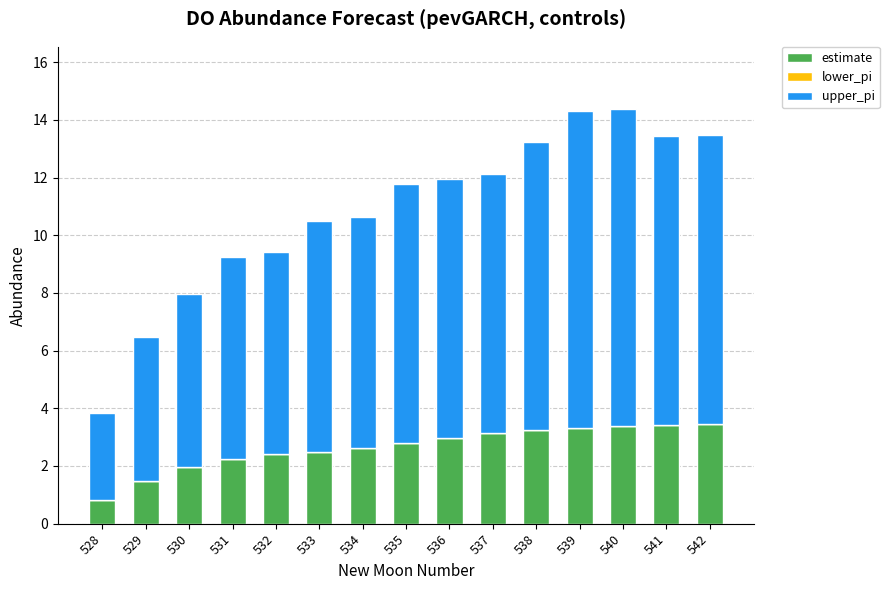

What is the lowest value of the estimate series?

0.8